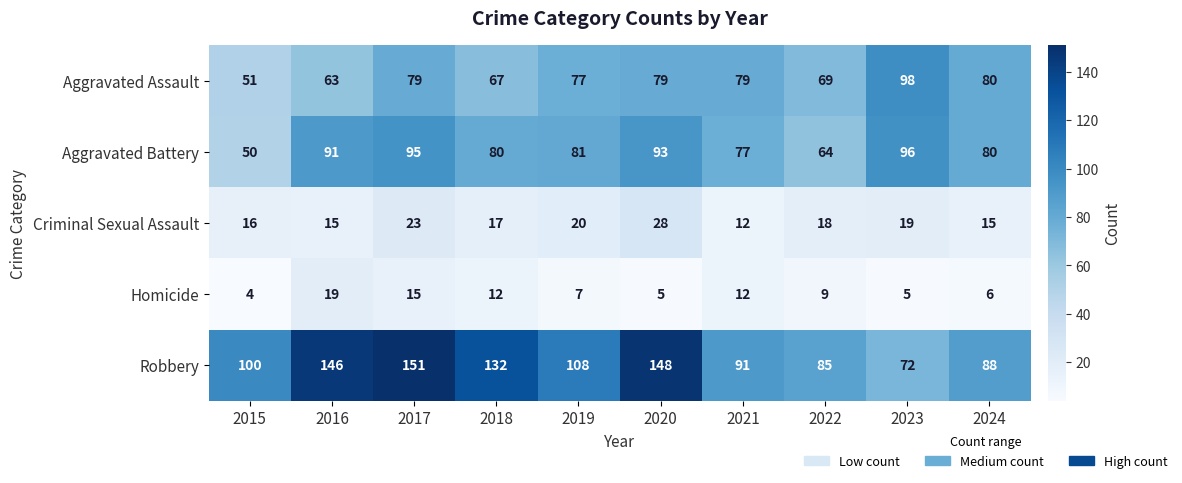

What is the difference between the maximum and second lowest values in the Homicide series?

14